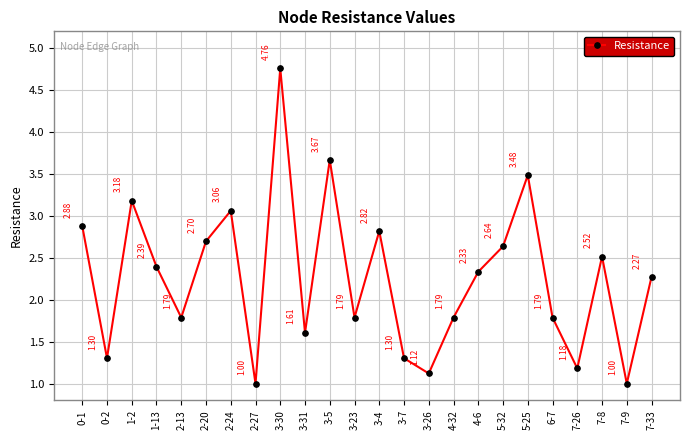

What is the sum of the values at 3-31 and 1-13?

4.0